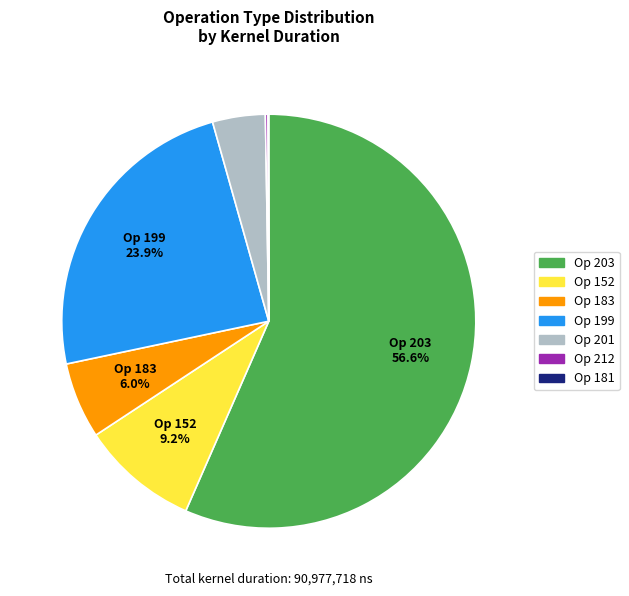

Is there any slice that represents more than half of the pie?

Yes